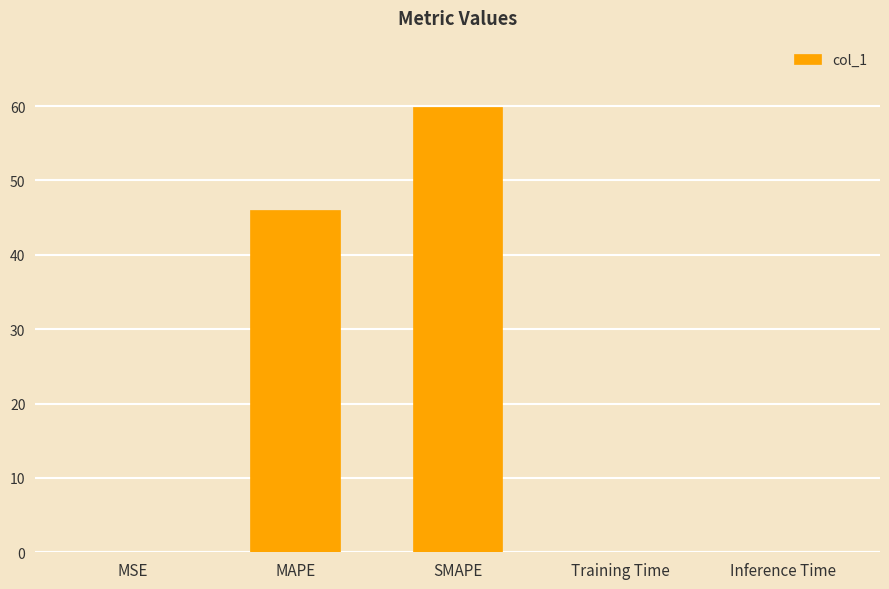

The value at MSE is 0.0. True or false?

True